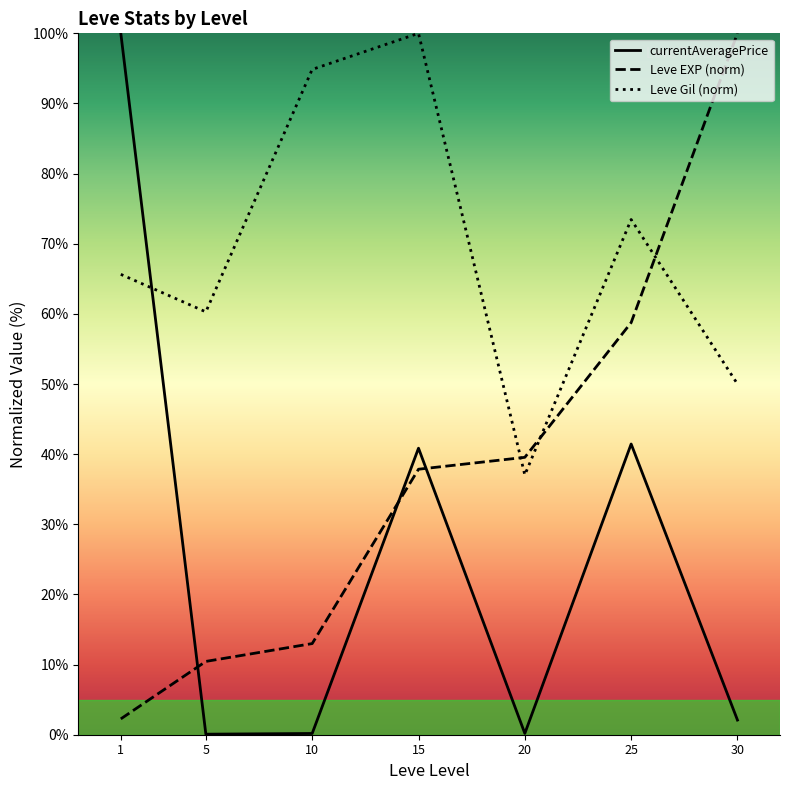

What is the difference between the maximum and minimum values in the currentAveragePrice series?

99.9